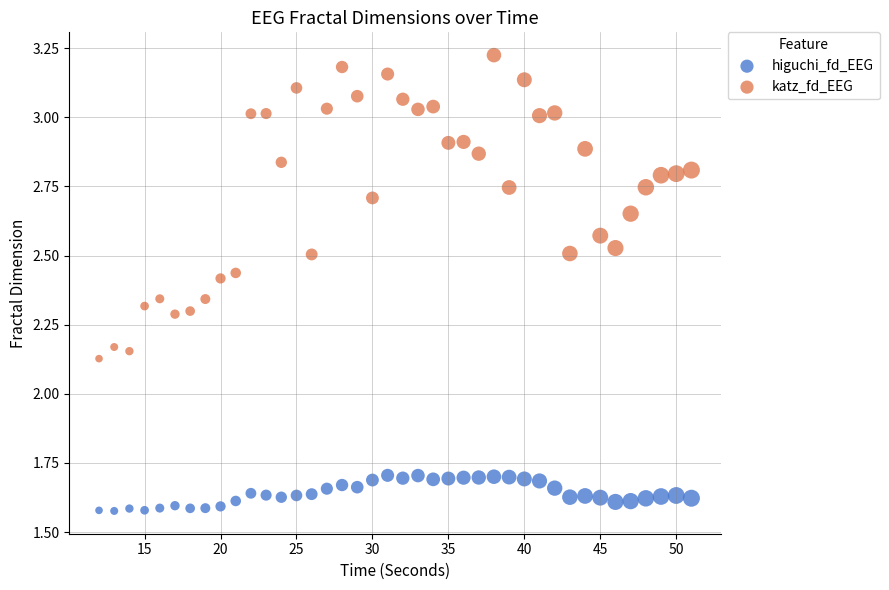

Which series reaches the maximum Y coordinate?

katz_fd_EEG